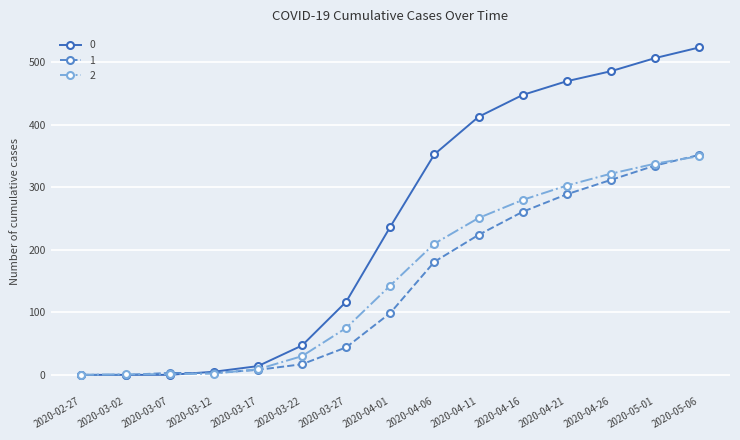

Is it true that 0 equals 322 at 2020-03-02?

False